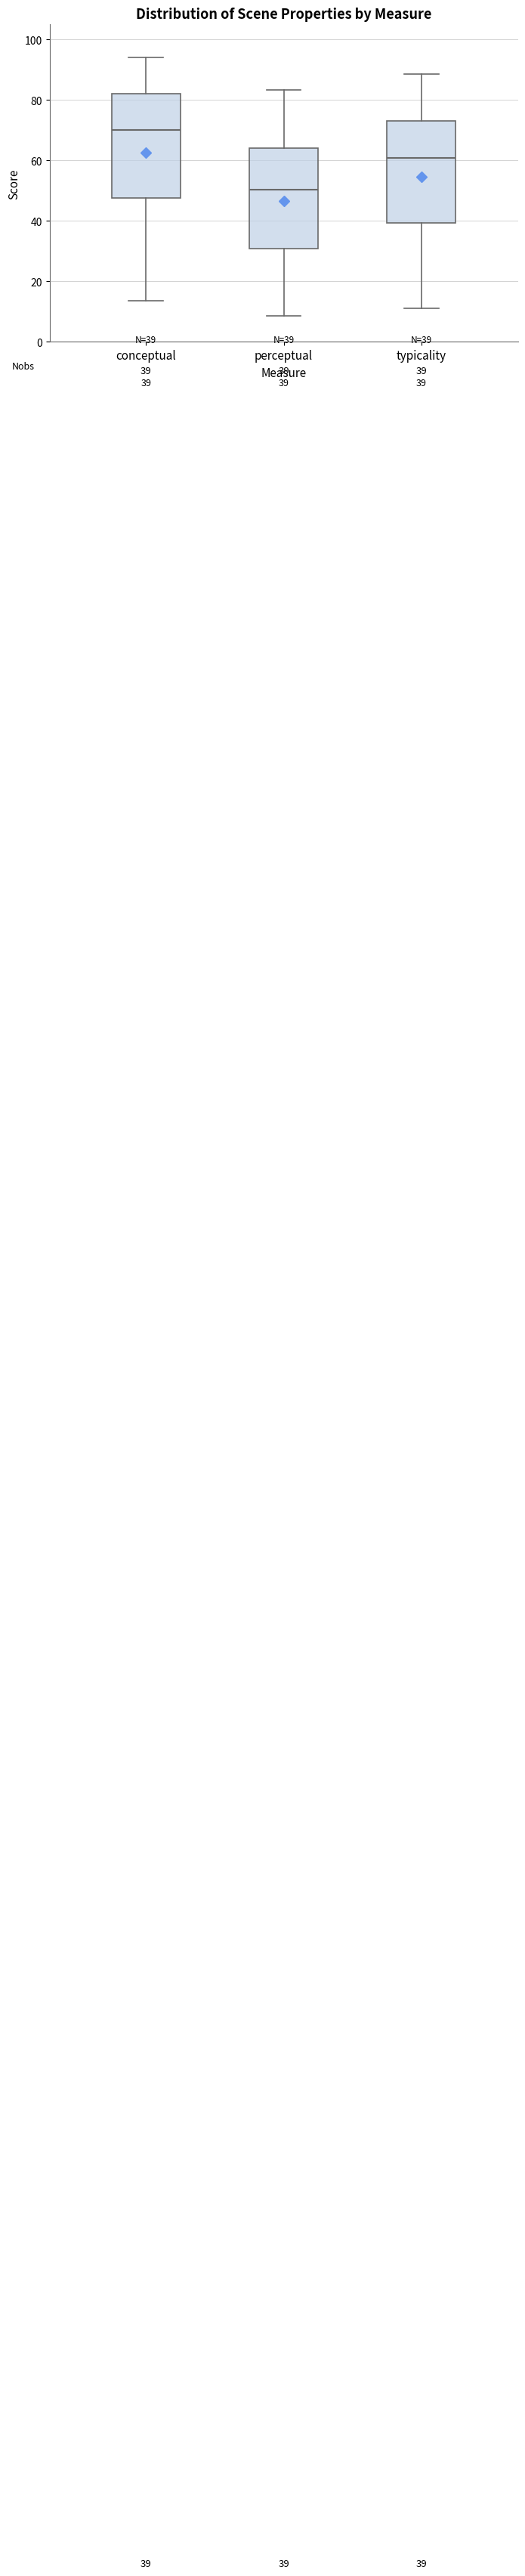

Which box has the lowest median line?

perceptual